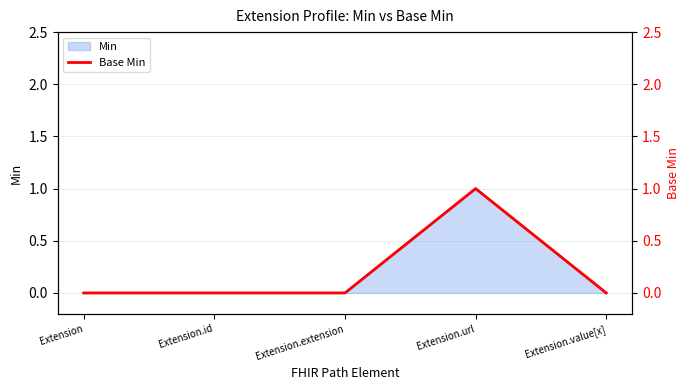

Rank the categories by value from lowest to highest.

Extension, Extension.id, Extension.extension, Extension.value[x], Extension.url